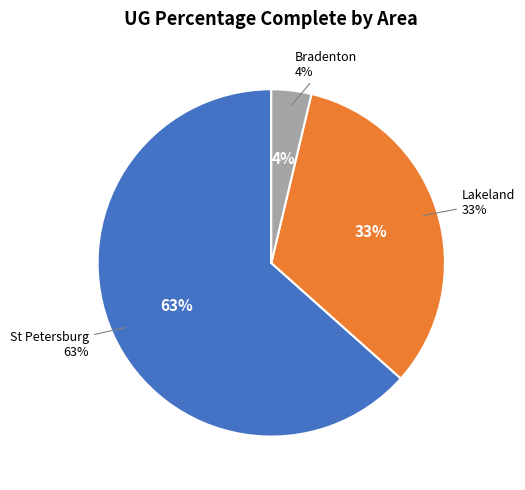

What portion of the pie excludes Bradenton?

96.3%